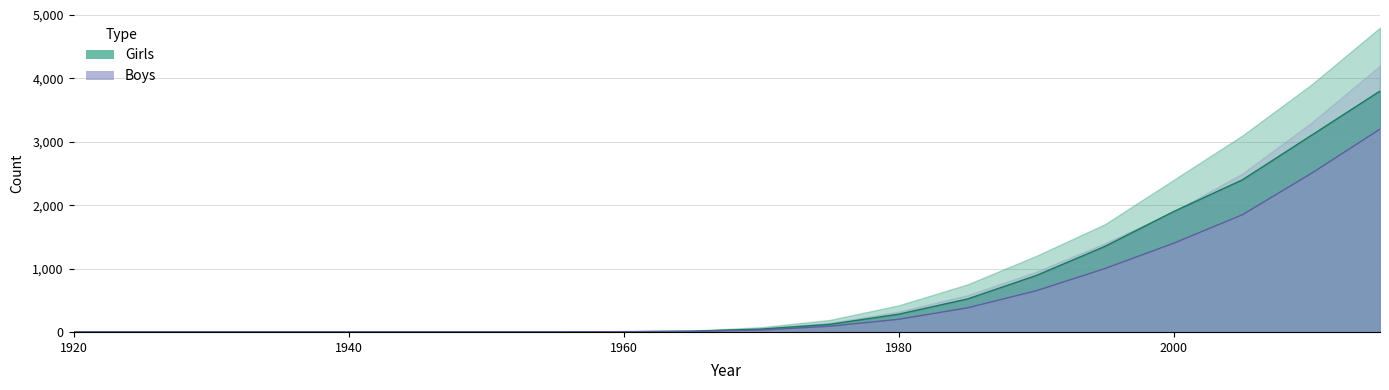

How many values in Boys are above zero?

12